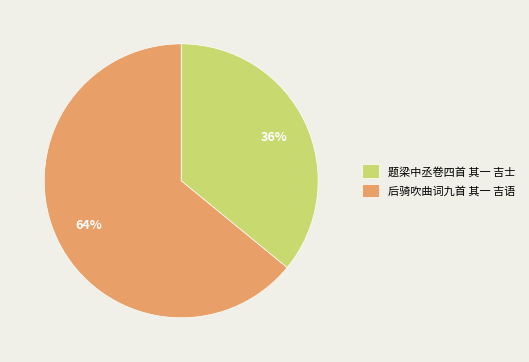

Does 题梁中丞卷四首 其一 吉士 represent more than half of the total?

No